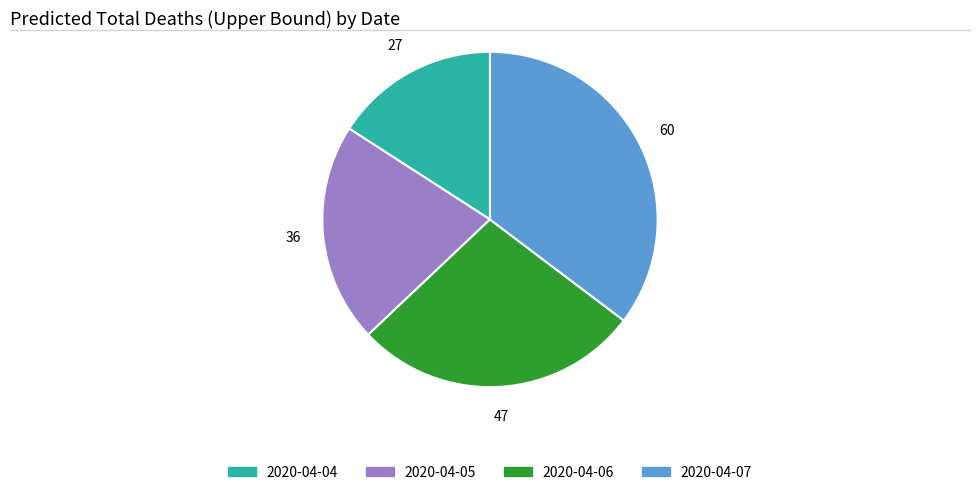

True or false: 2020-04-05 accounts for 21% of the total.

True